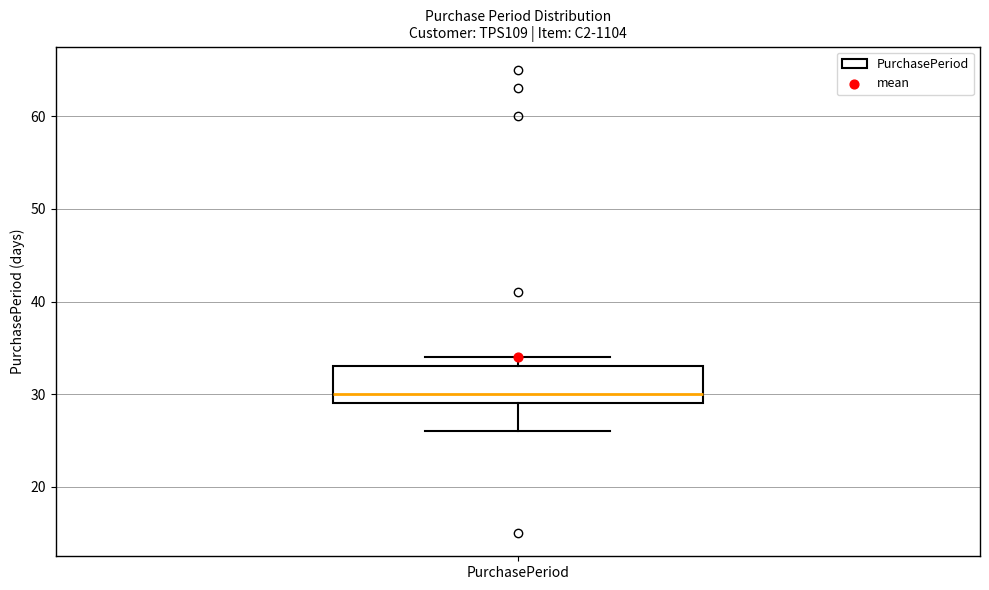

Transcribe this box plot: give where the median line is, the range the box spans, and where the two whiskers end, as read against the y-axis. The values are not printed on the chart, so give them approximately, as read against the axis.

median 30, box 29 to 33, whiskers 26 to 34